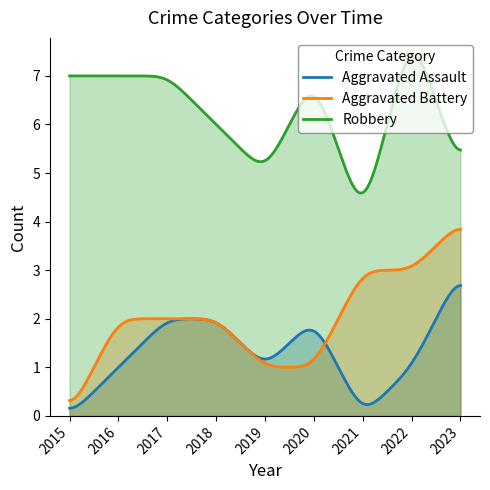

Reading right to left, transcribe all the data shown in this chart.

Aggravated Assault: 3	1	0	2	1	2	2	1	0
Aggravated Battery: 4	3	3	1	1	2	2	2	0
Robbery: 5	8	4	7	5	6	7	7	7